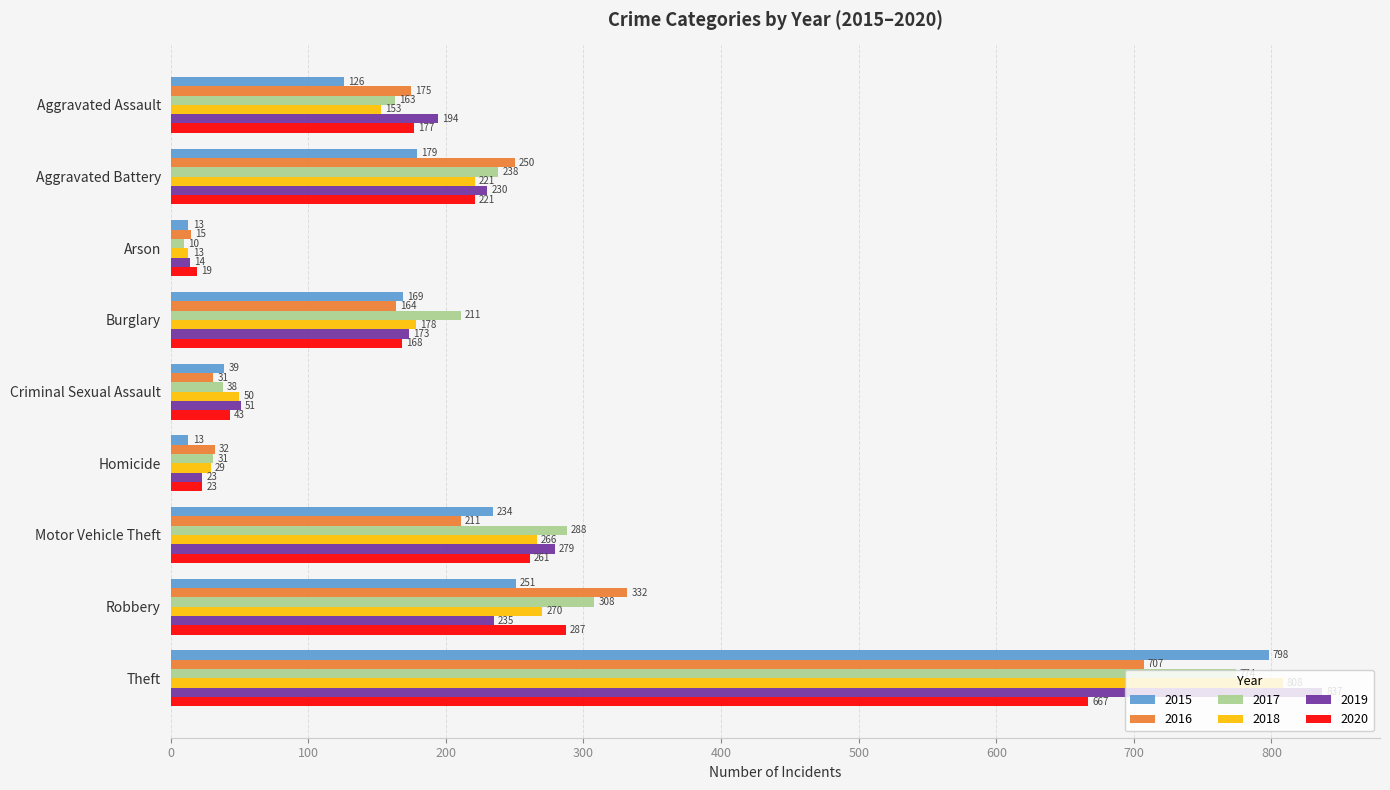

What is the difference between the second highest and second lowest values in the 2018 series?

241